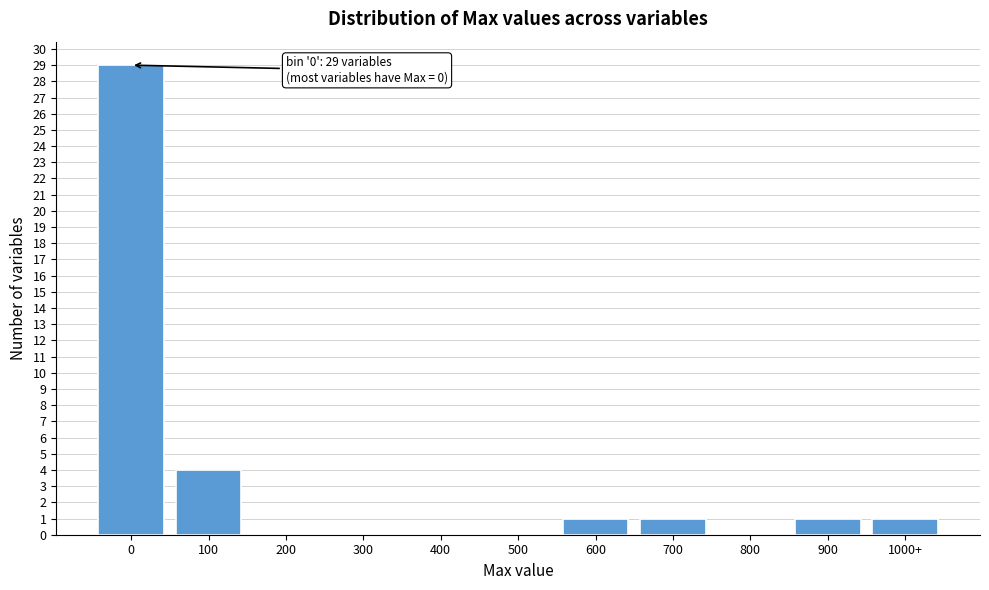

Reading left to right, list all the values displayed in this chart.

0=29	100=4	200=0	300=0	400=0	500=0	600=1	700=1	800=0	900=1	1000+=1